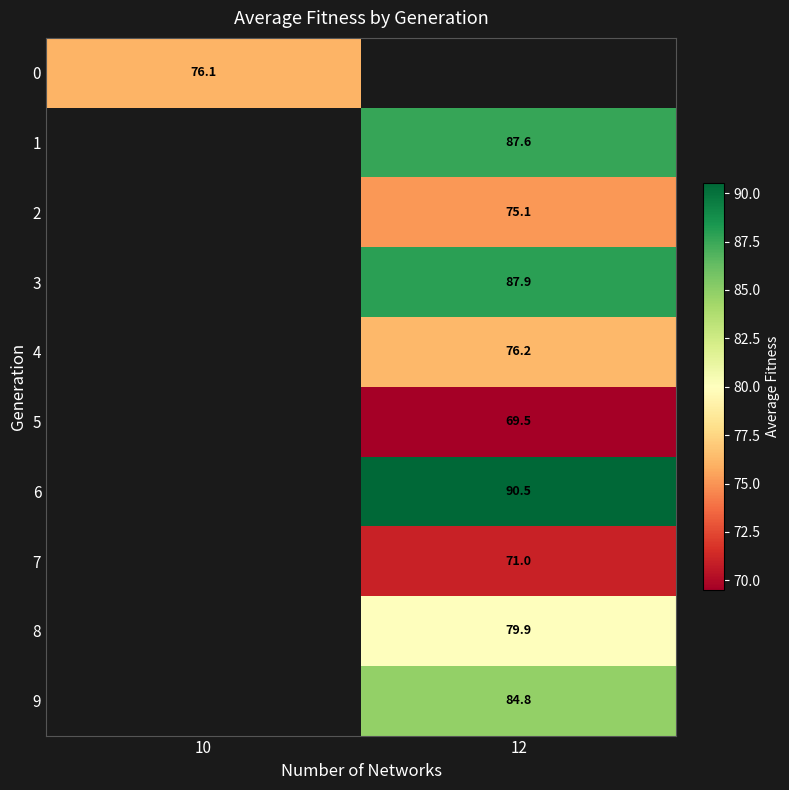

True or false: 0 has a value of 135.2 at 10.

False